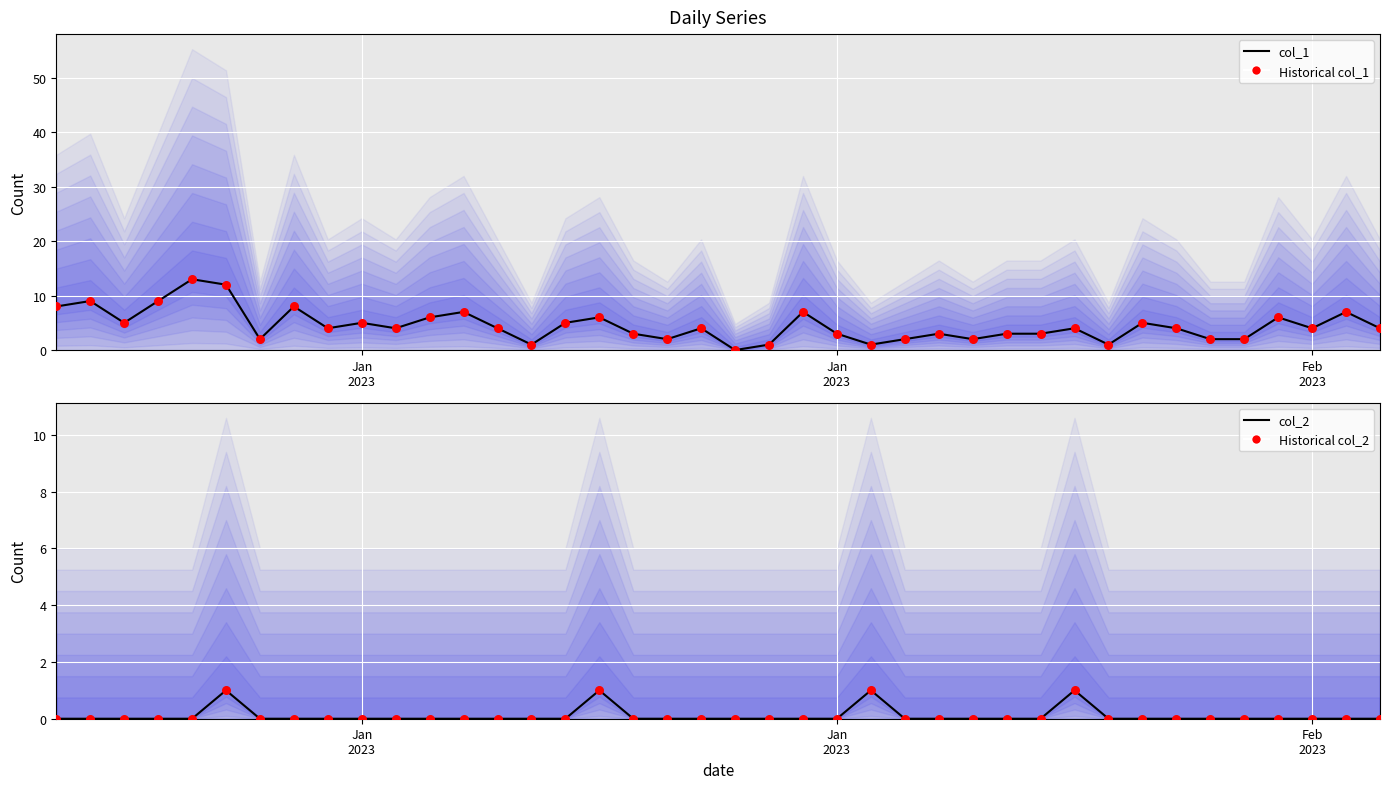

What are all the series names shown in the legend?

col_1 (series 0), Historical col_1, col_2 (series 1), Historical col_2